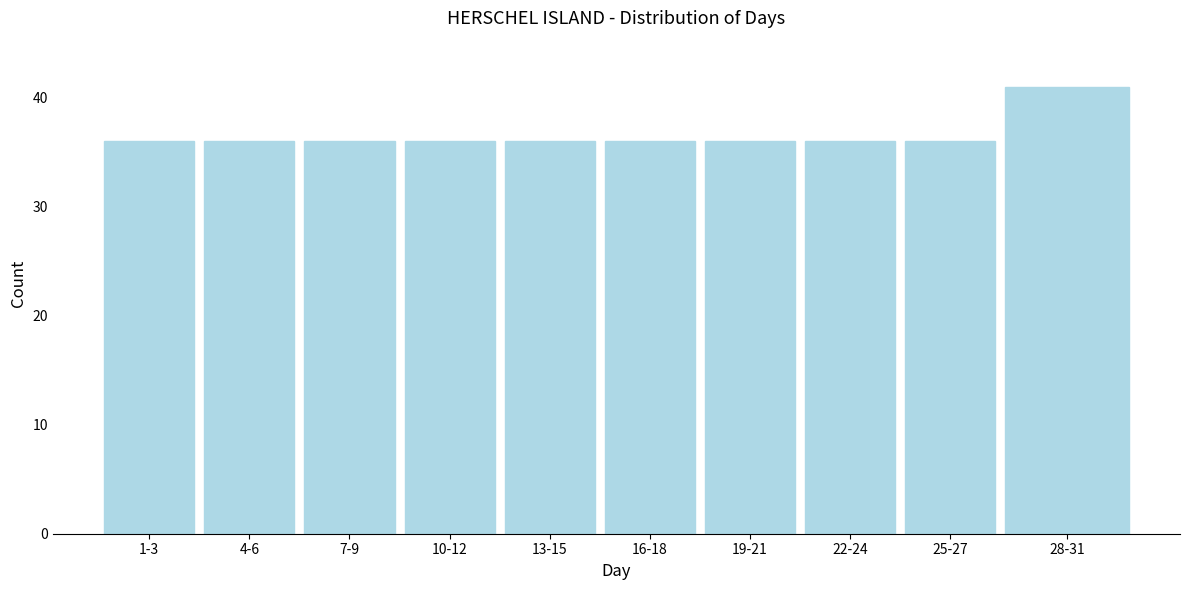

Reading left to right, list all the values displayed in this chart.

36	36	36	36	36	36	36	36	36	41